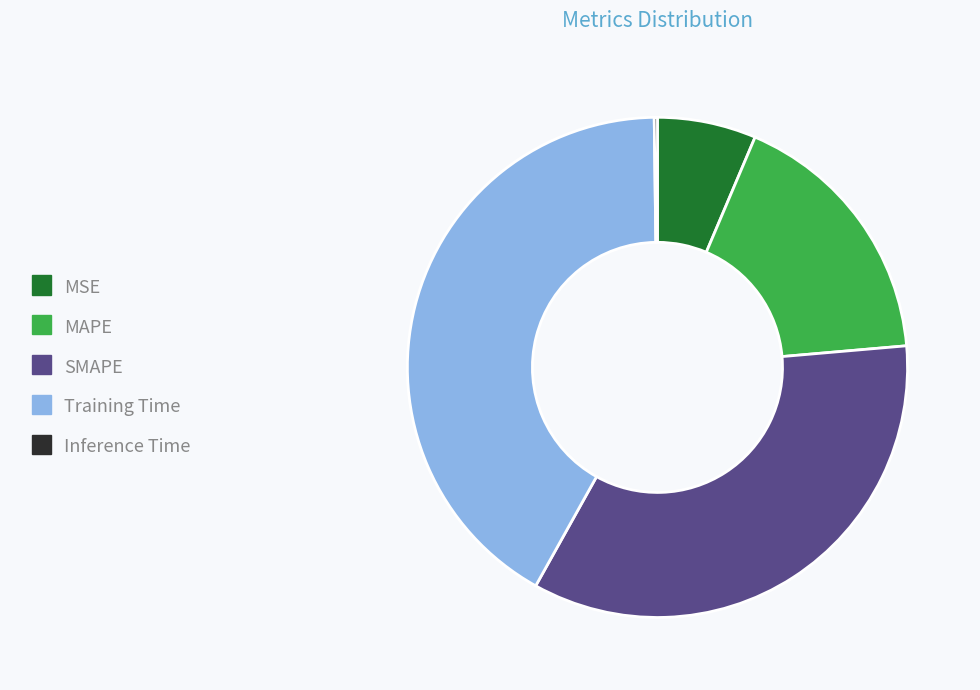

What is the largest slice in the pie chart?

Training Time